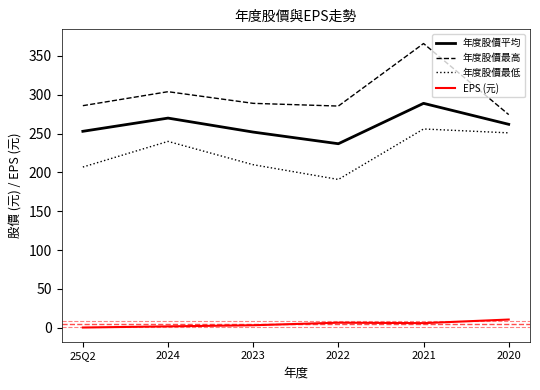

What is the average value of the EPS (元) series?

4.8